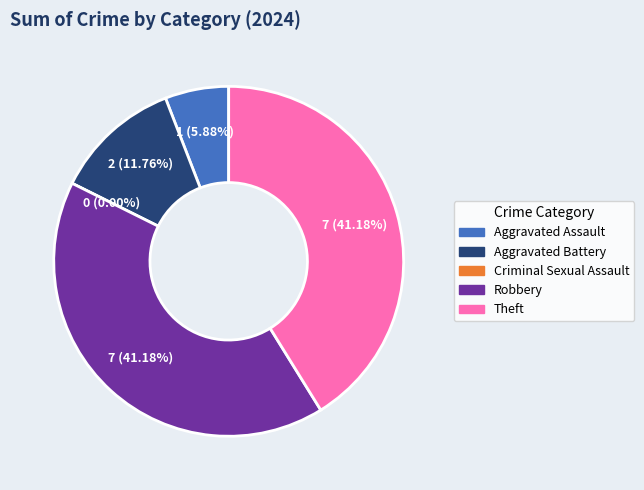

How much of the chart is everything except Robbery?

58.8%